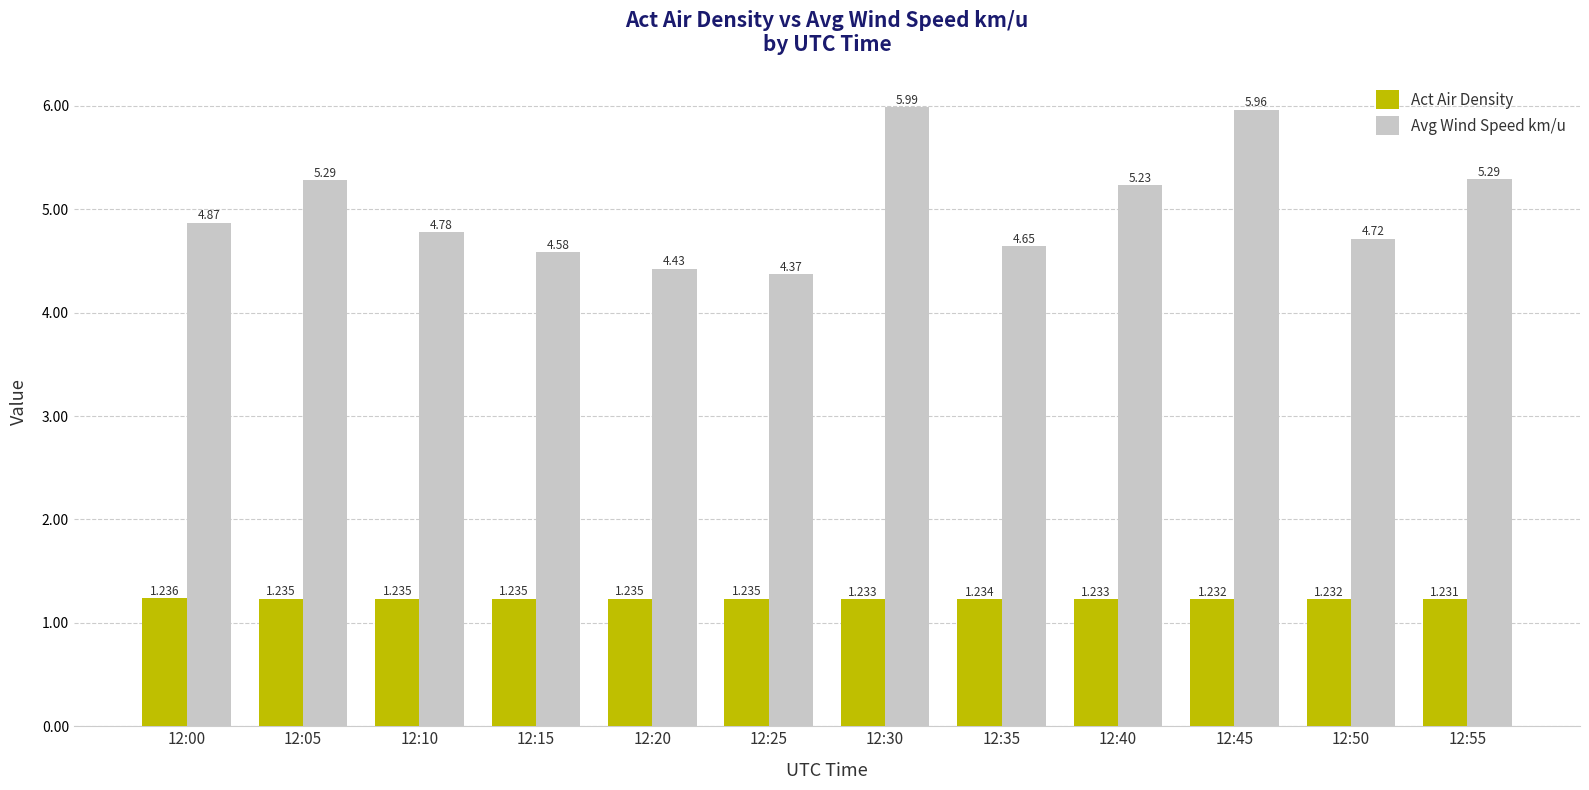

Which series has the widest spread of values?

Avg Wind Speed km/u